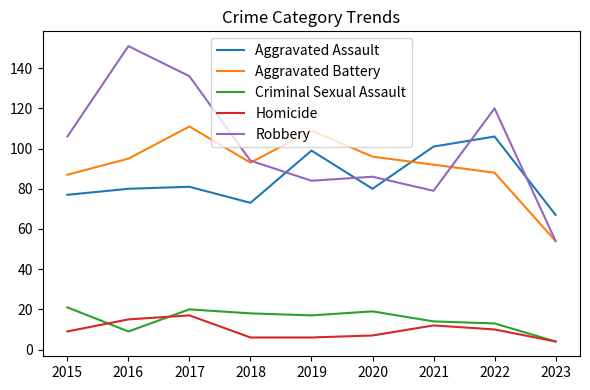

What is the maximum value for Homicide?

17